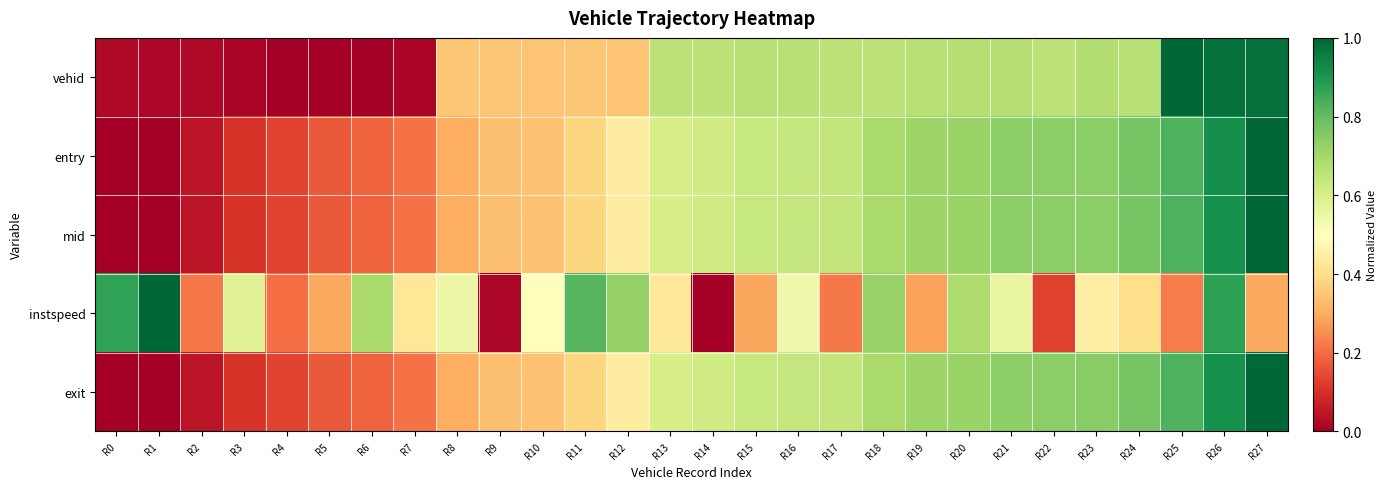

What is the total value across all series at R16?

3.1